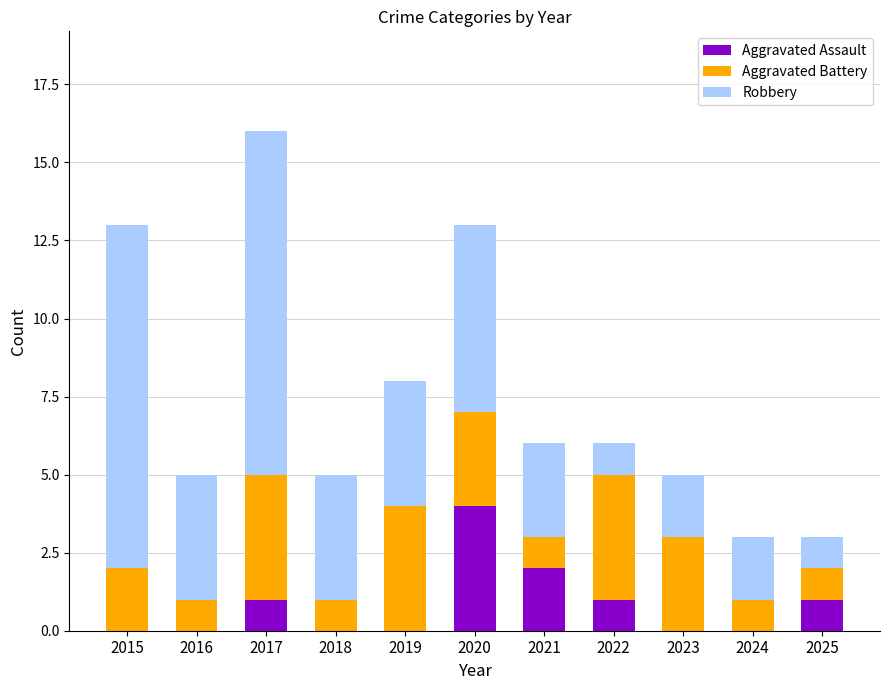

Which category has the highest value in the Aggravated Assault series?

2020